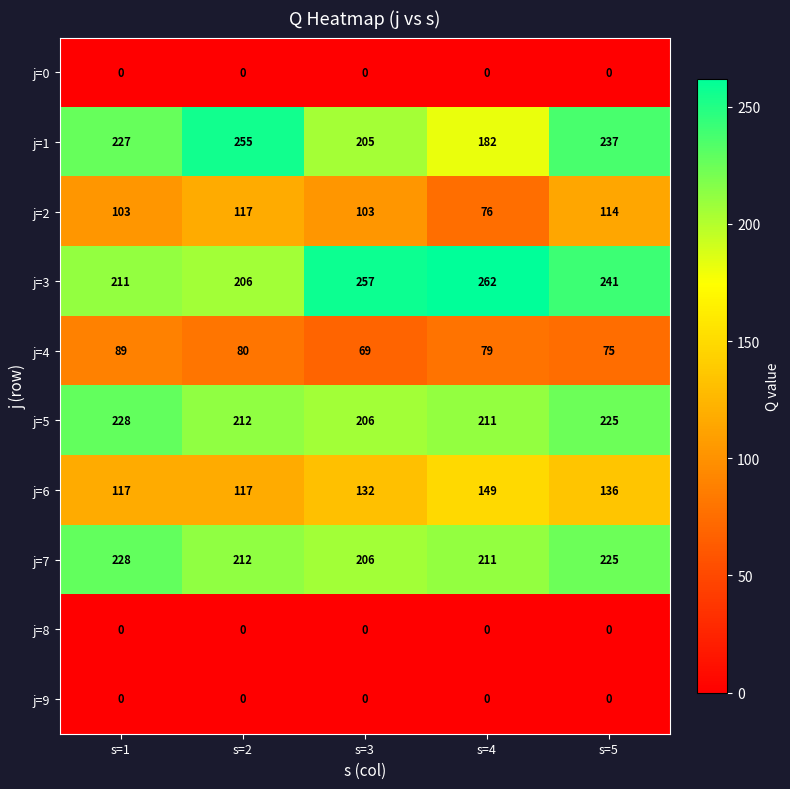

What is the maximum value shown in the chart?

262